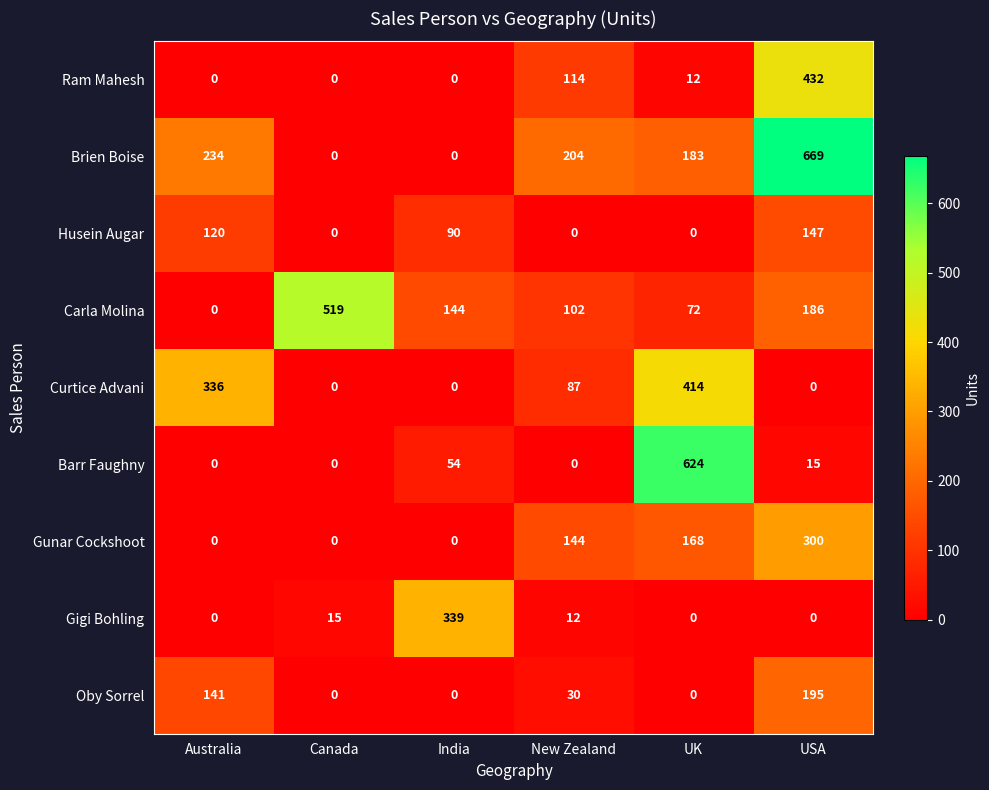

What is the difference between the highest and lowest values at India?

339